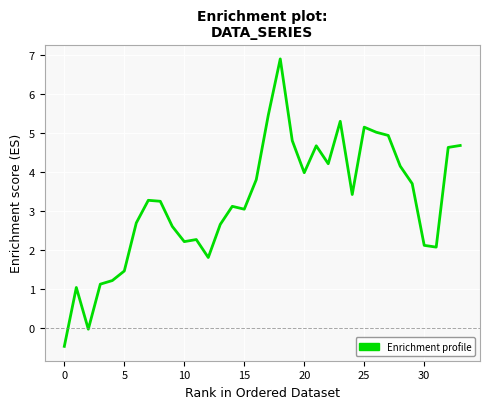

What is the difference between the maximum and minimum values?

7.4